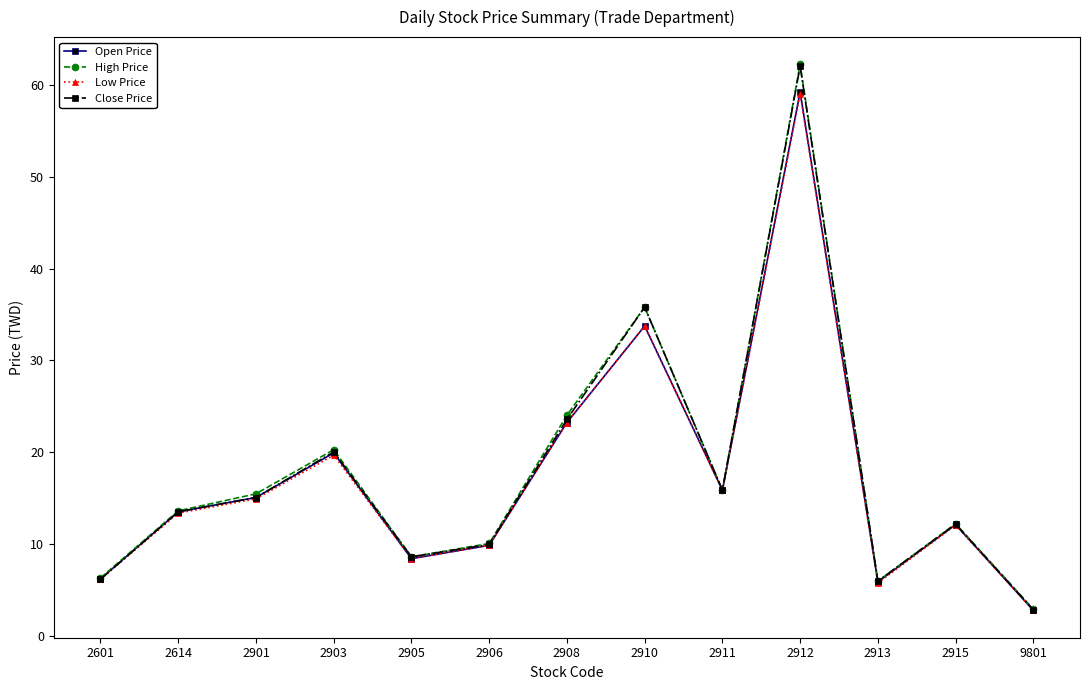

What is the total value across all series at 2614?

54.2